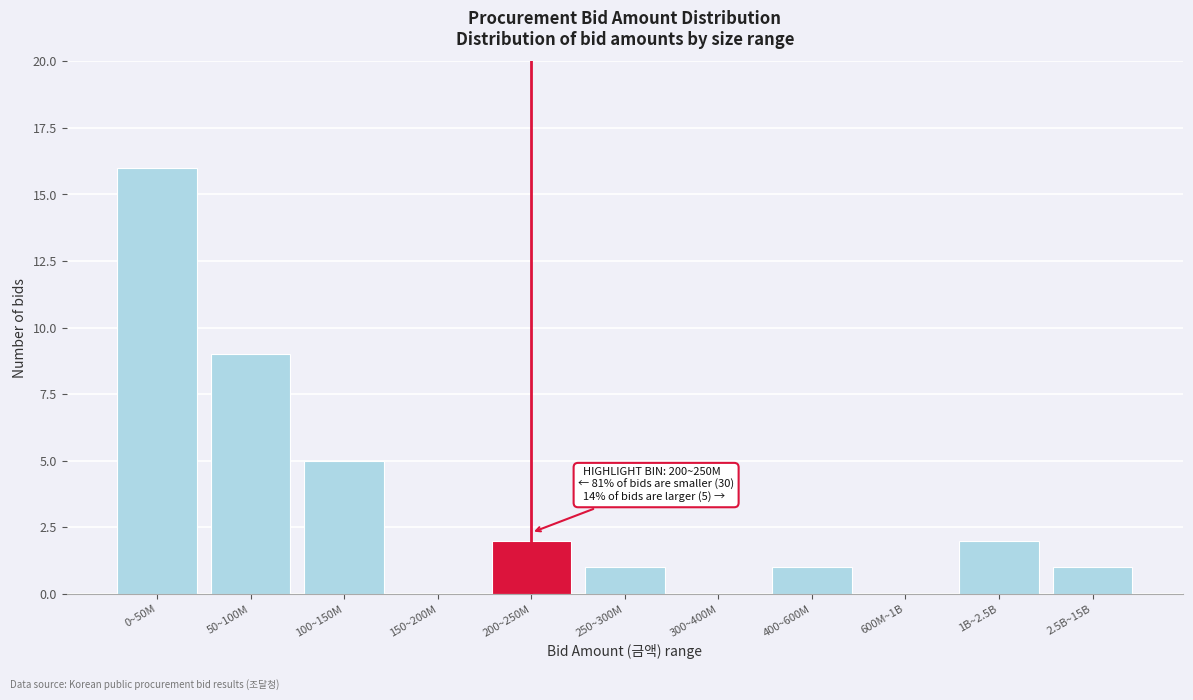

Reading left to right, extract all data points from this chart.

0~50M=16	50~100M=9	100~150M=5	150~200M=0	200~250M=2	250~300M=1	300~400M=0	400~600M=1	600M~1B=0	1B~2.5B=2	2.5B~15B=1